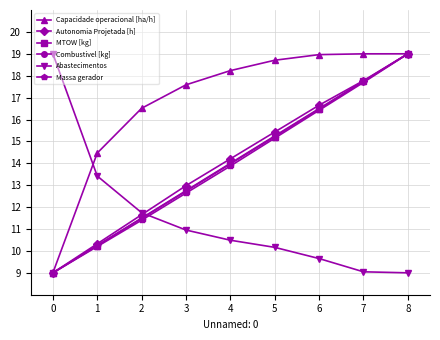

What value does the Abastecimentos series have at 2?

11.7